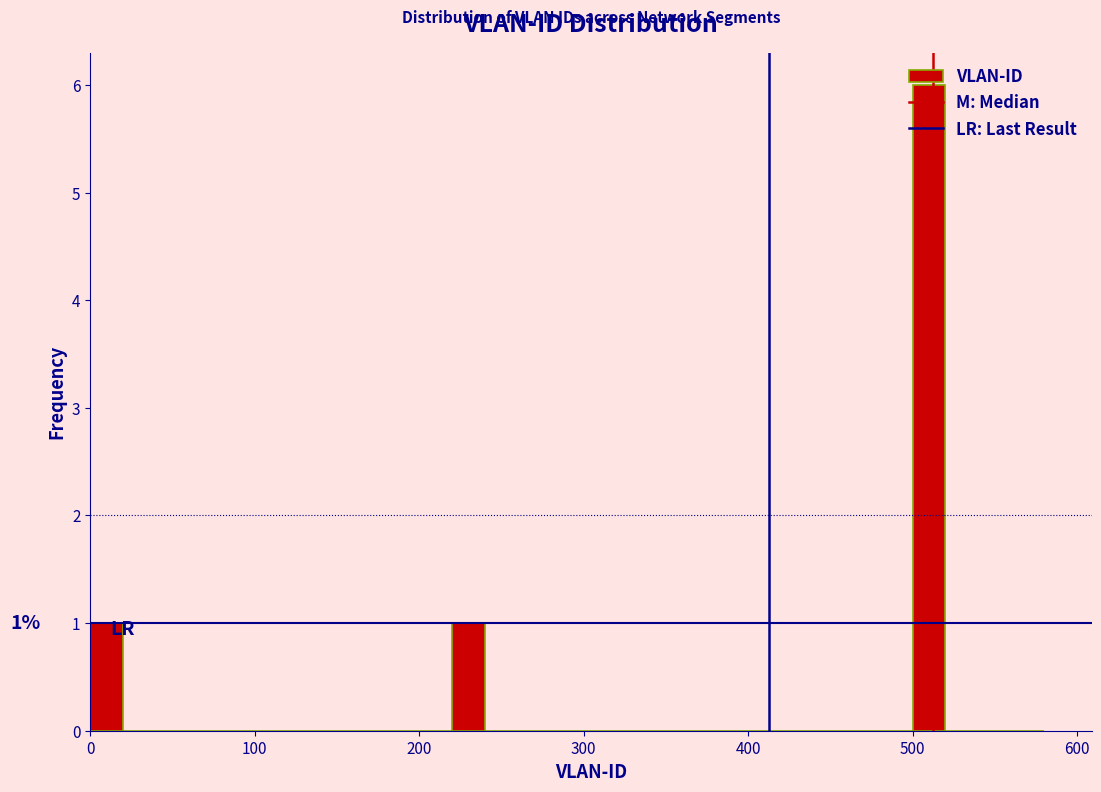

Around what value on the x-axis is the tallest bar? Give the approximate position of its centre, as read against the axis.

510